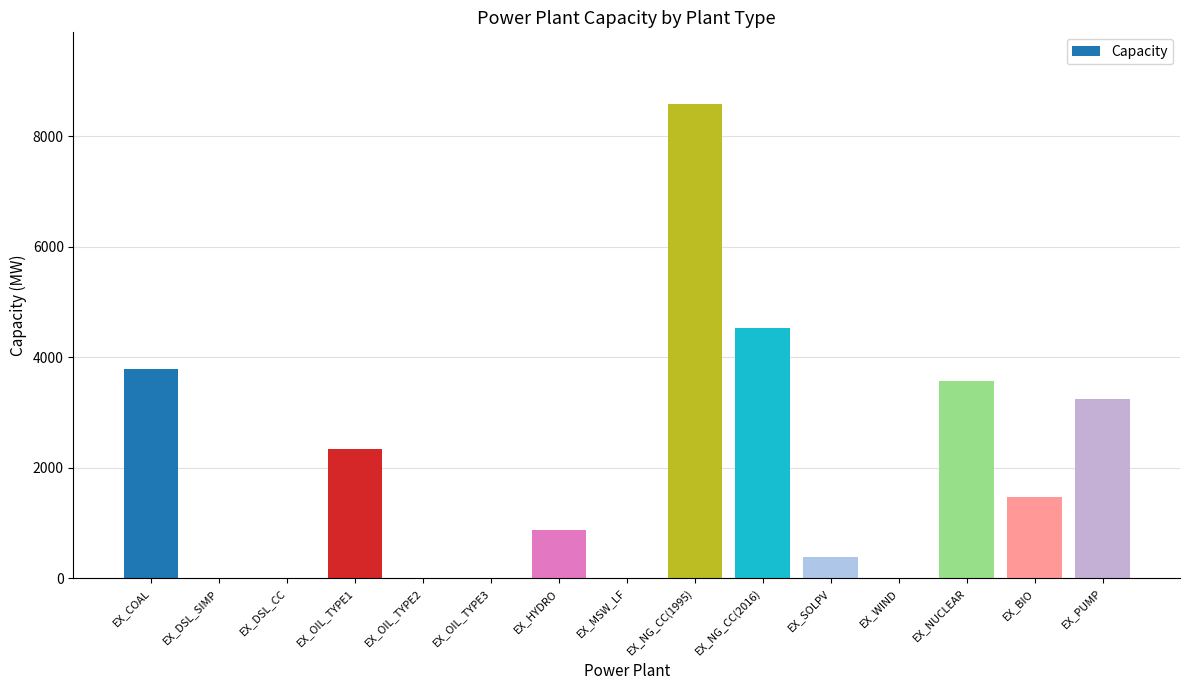

What is the sum of the values at EX_PUMP and EX_NG_CC(2016)?

7779.0